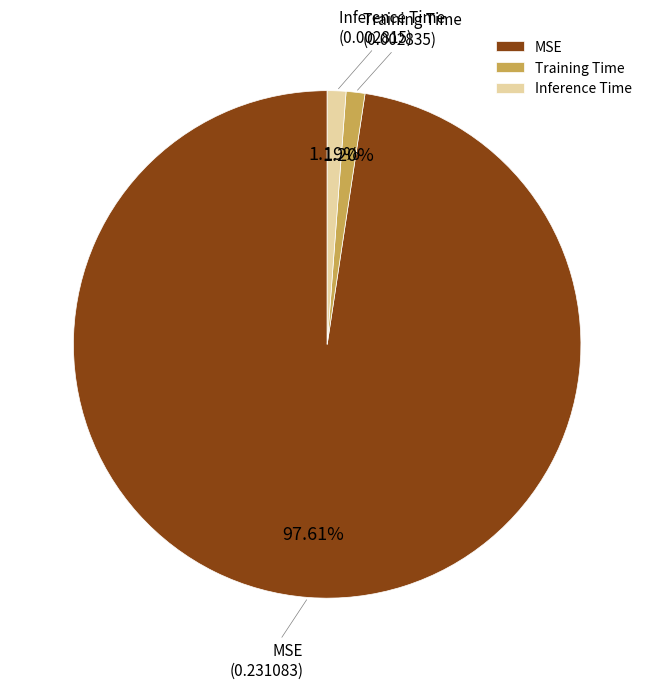

What is the largest slice in the pie chart?

MSE